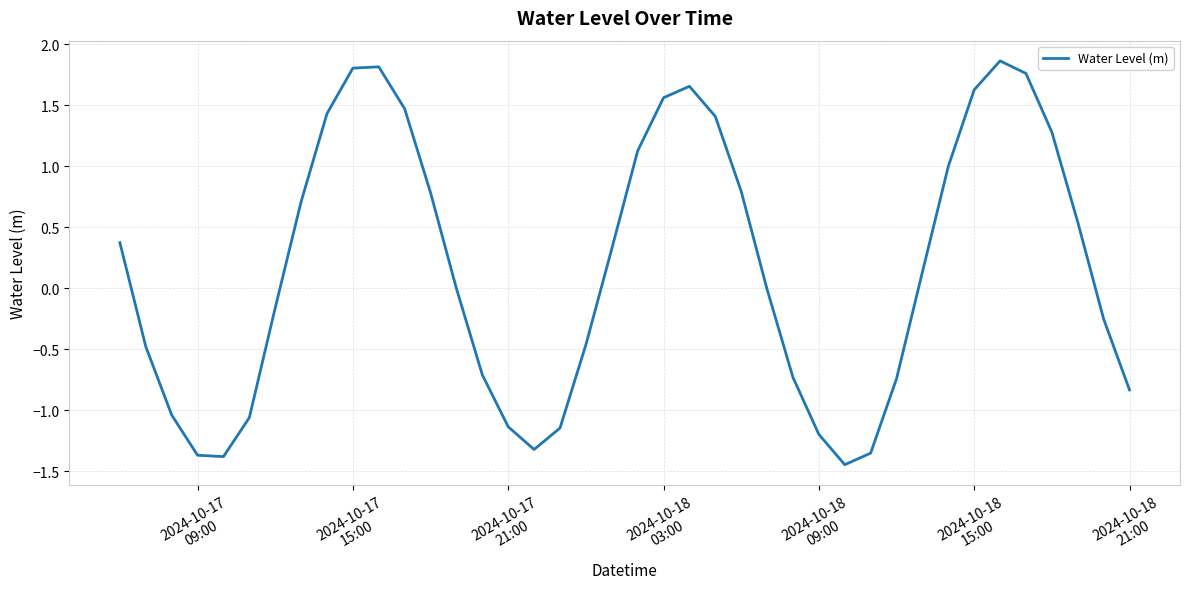

What is the sum of all values?

6.7